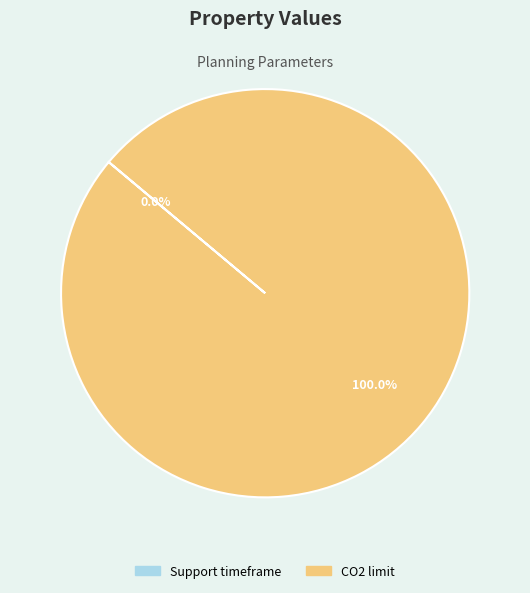

What is the largest slice in the pie chart?

CO2 limit